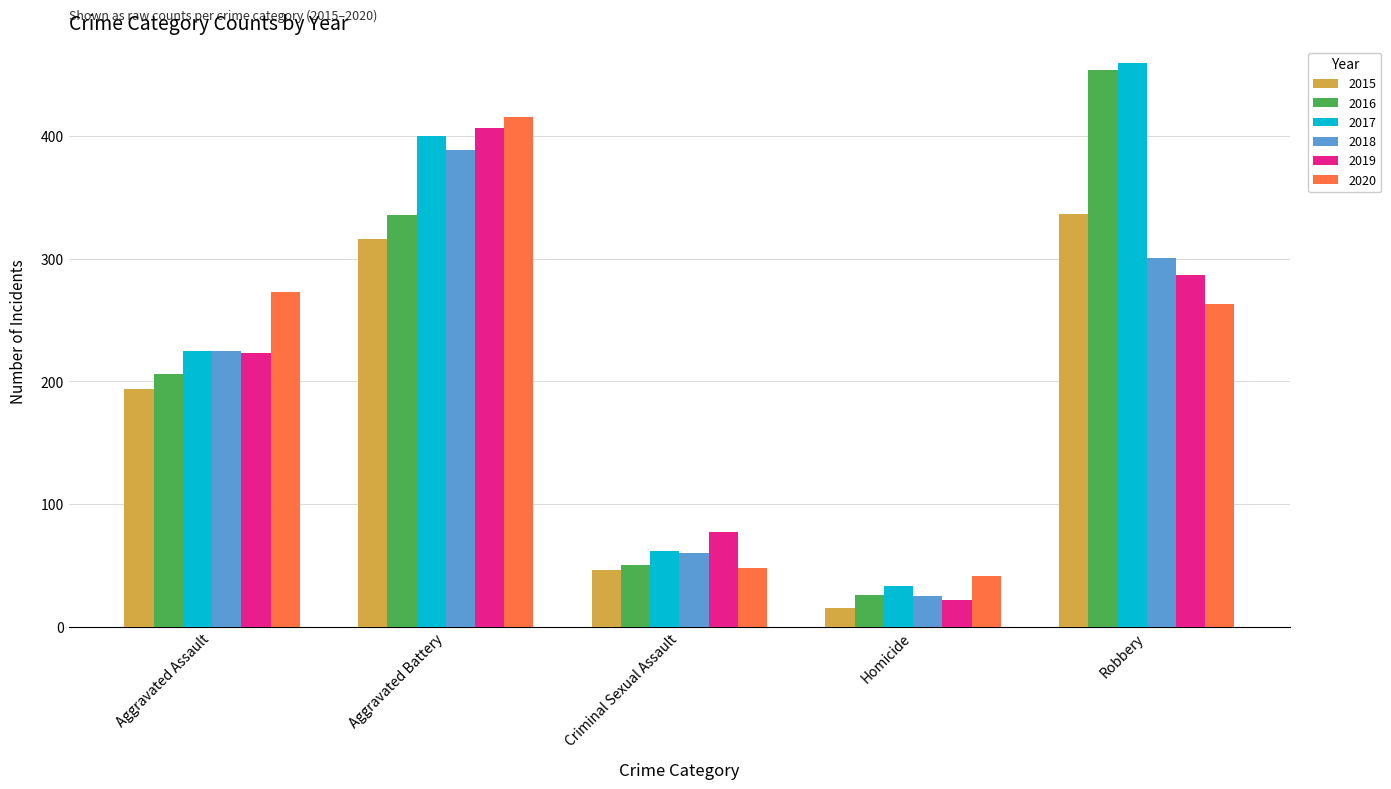

List the series in order of their peak value, highest first.

2017, 2016, 2020, 2019, 2018, 2015